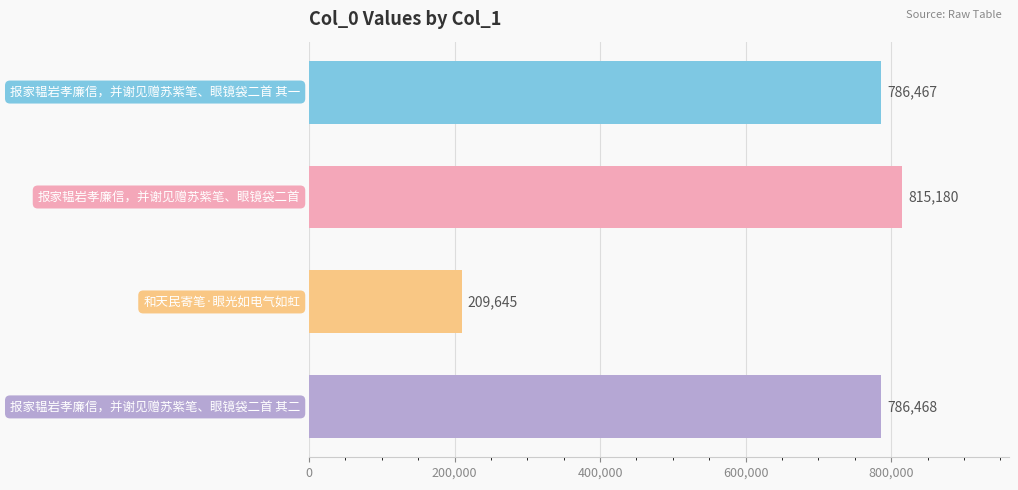

What is the greatest value displayed?

815180